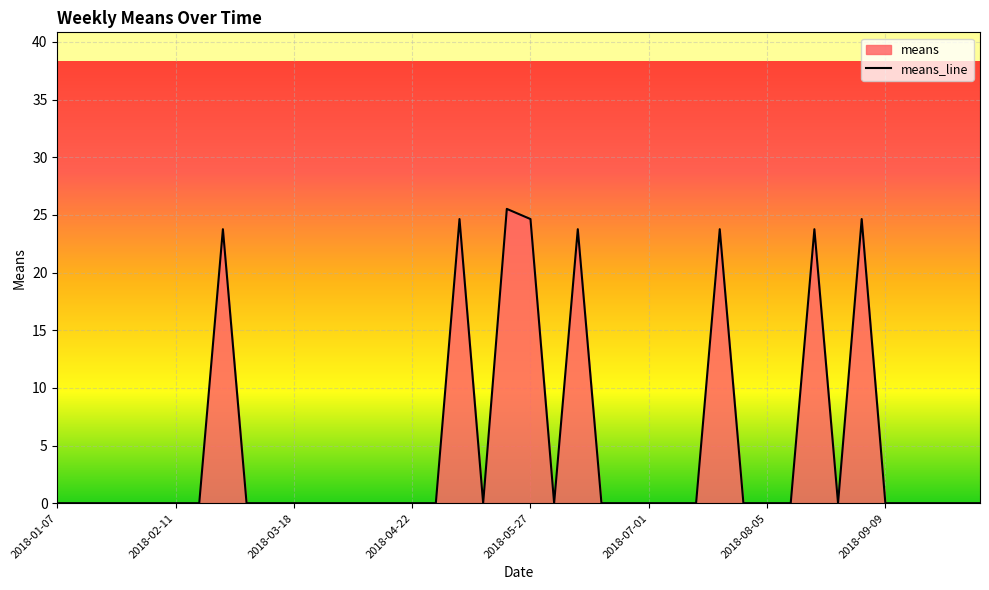

How many lines are shown in the chart?

1